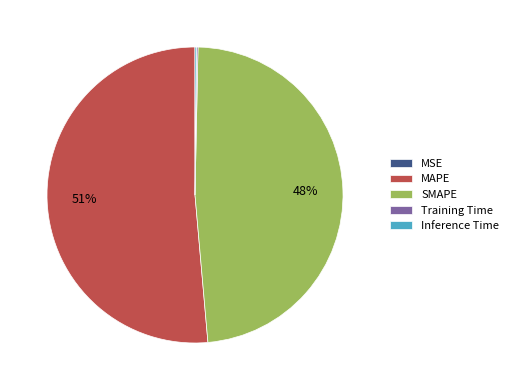

To the nearest percent, what is the average slice percentage?

20%